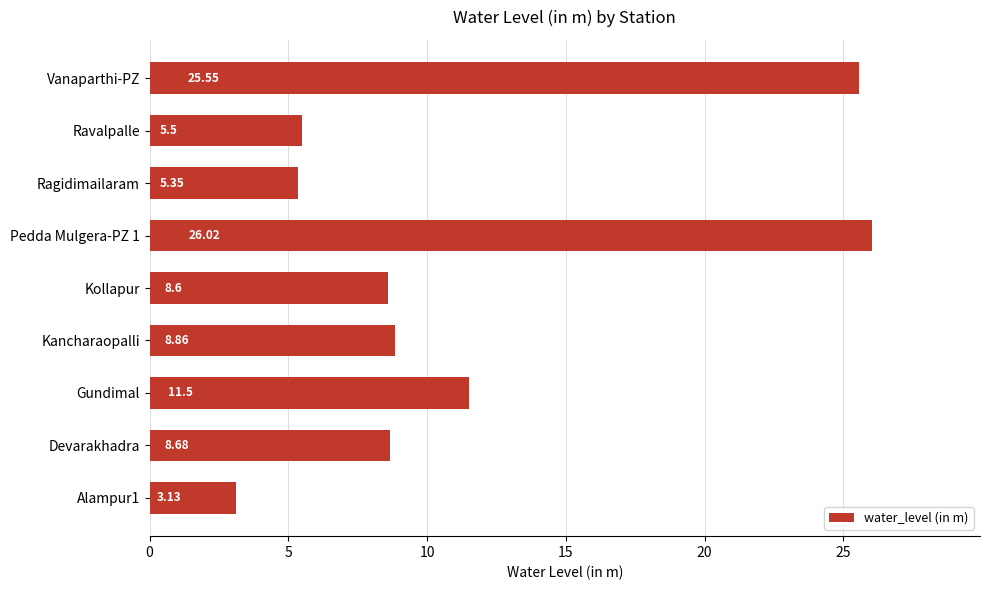

What is the average value?

11.5